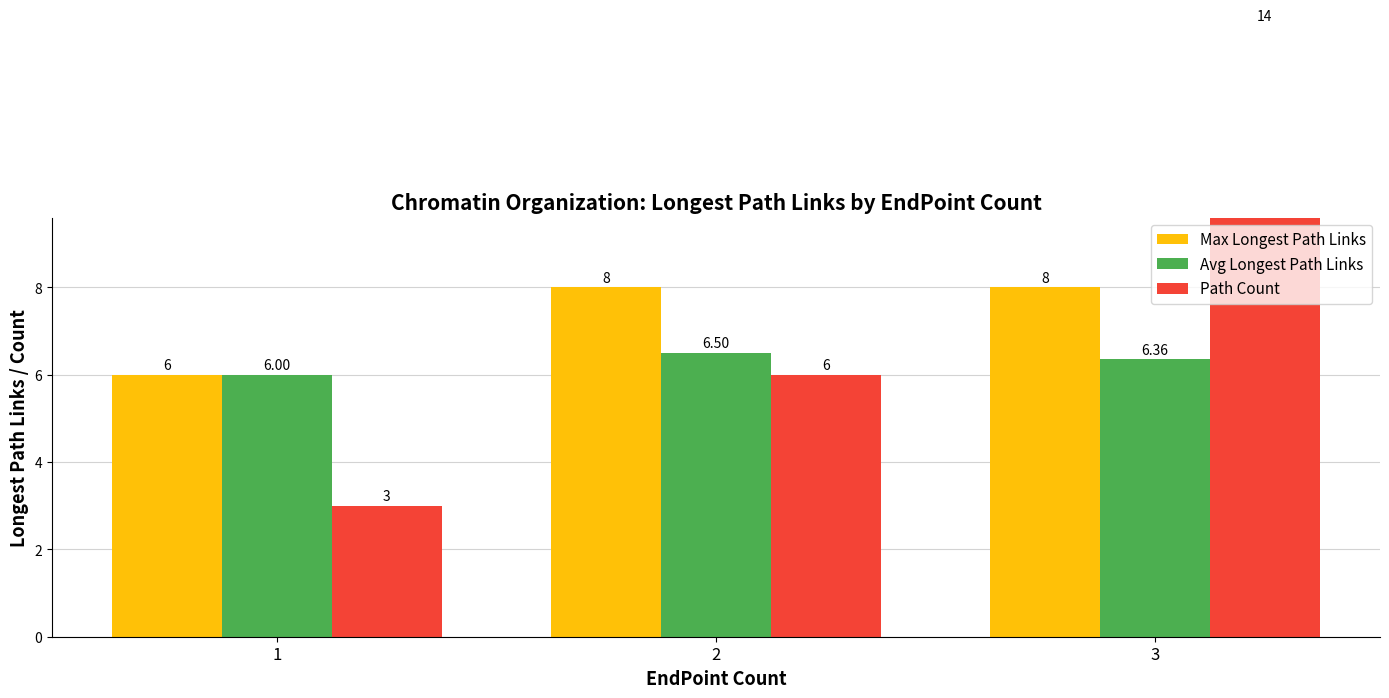

What is the minimum value for Max Longest Path Links?

6.0